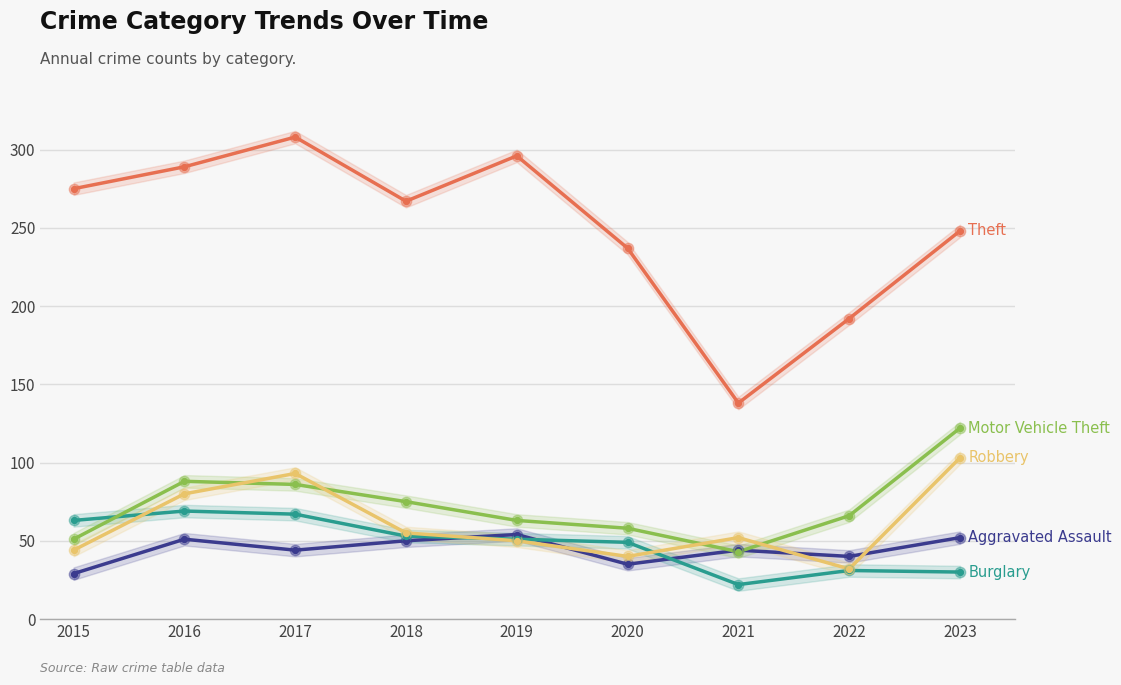

At how many categories does at least one series exceed 303?

1